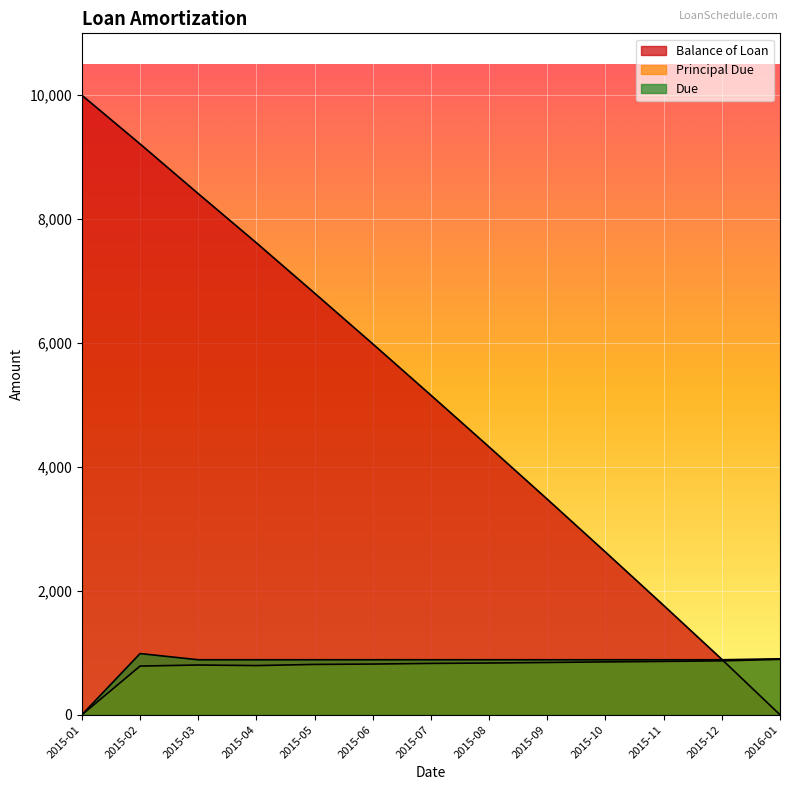

Reading left to right, extract all data points from this chart.

Balance of Loan: 2015-01=10000.0	2015-02=9214.2	2015-03=8411.3	2015-04=7617.5	2015-05=6804.9	2015-06=5986.5	2015-07=5157.9	2015-08=4322.7	2015-09=3479.1	2015-10=2625.6	2015-11=1764.7	2015-12=894.4	2016-01=0.0
Principal Due: 2015-01=0.0	2015-02=785.8	2015-03=802.9	2015-04=793.8	2015-05=812.6	2015-06=818.4	2015-07=828.7	2015-08=835.1	2015-09=843.7	2015-10=853.4	2015-11=861.0	2015-12=870.3	2016-01=894.4
Due: 2015-01=0.0	2015-02=987.7	2015-03=887.7	2015-04=887.7	2015-05=887.7	2015-06=887.7	2015-07=887.7	2015-08=887.7	2015-09=887.7	2015-10=887.7	2015-11=887.7	2015-12=887.7	2016-01=903.5